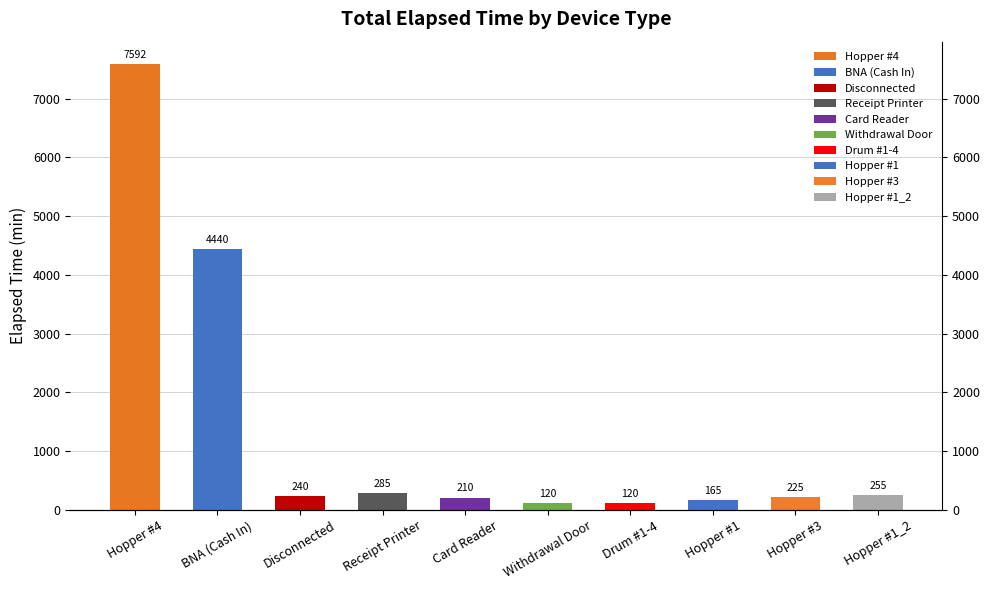

How many series are shown in this chart?

1